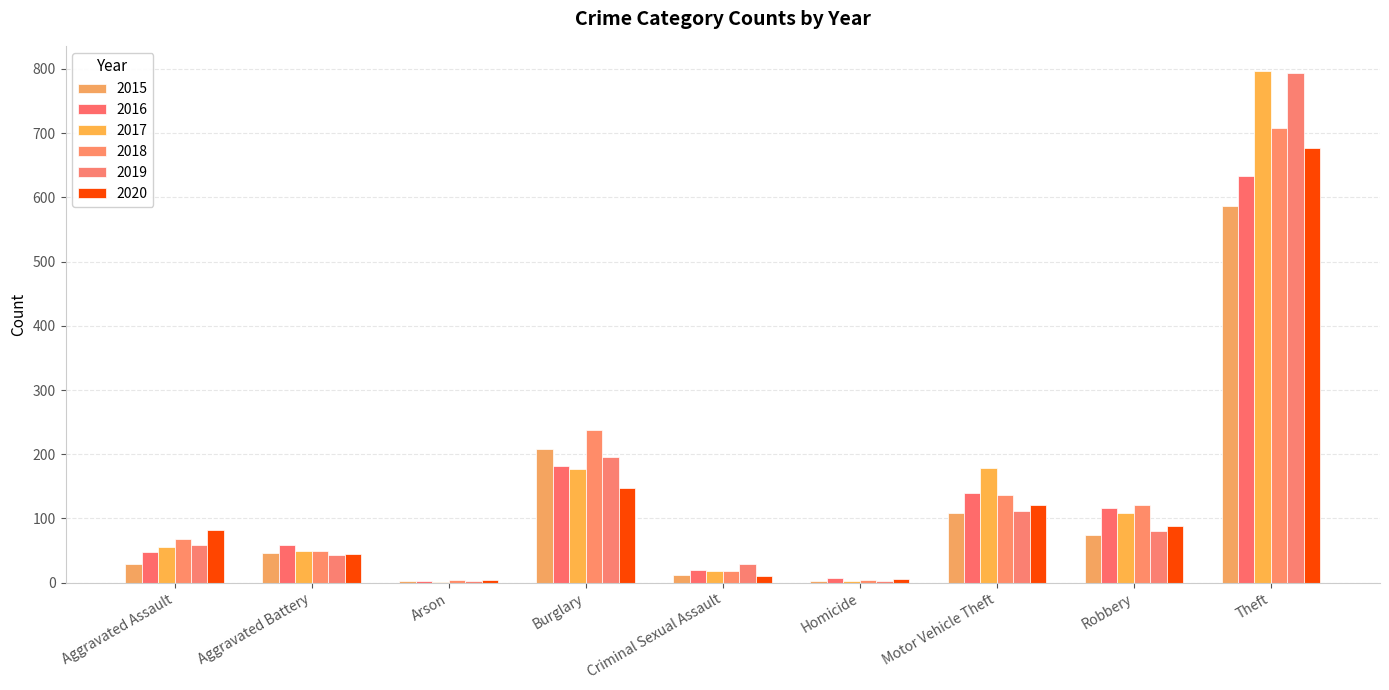

What is the average value of the 2020 series?

131